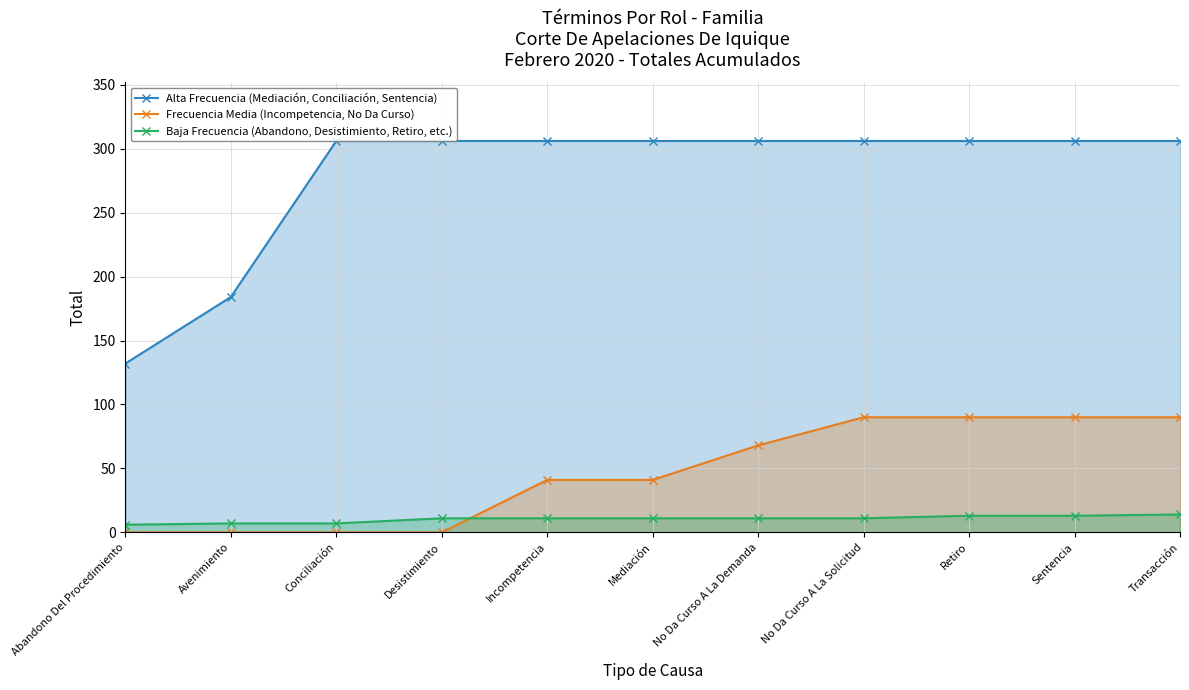

What is the maximum value shown in the chart?

306